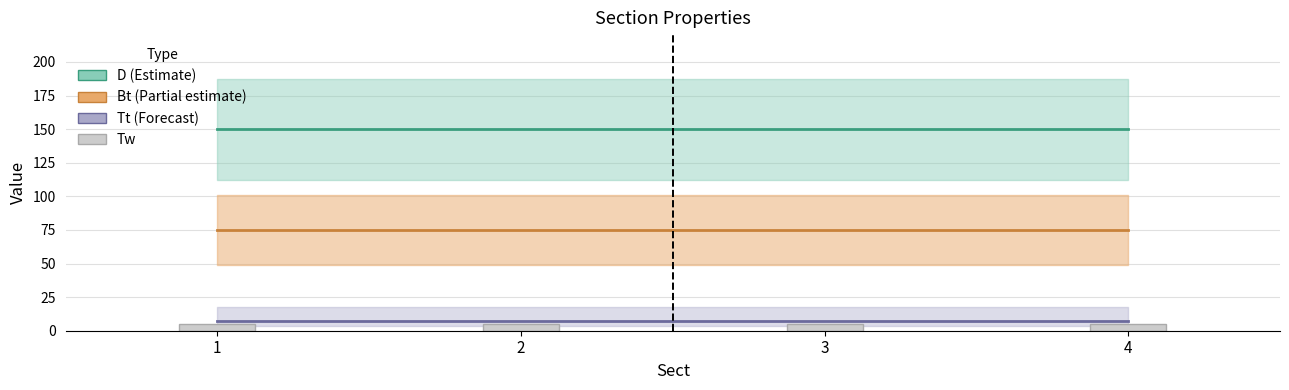

What is the sum of all Tt values?

28